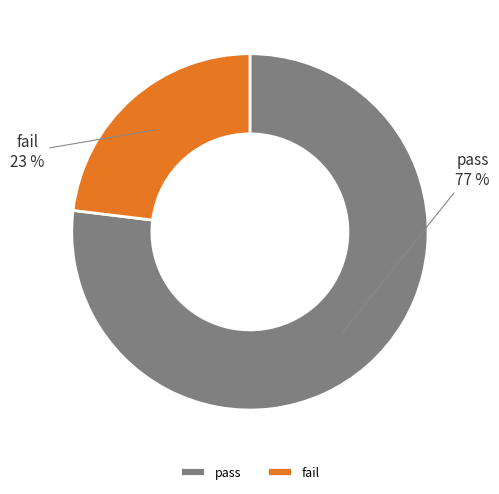

How many slices are in this pie chart?

2